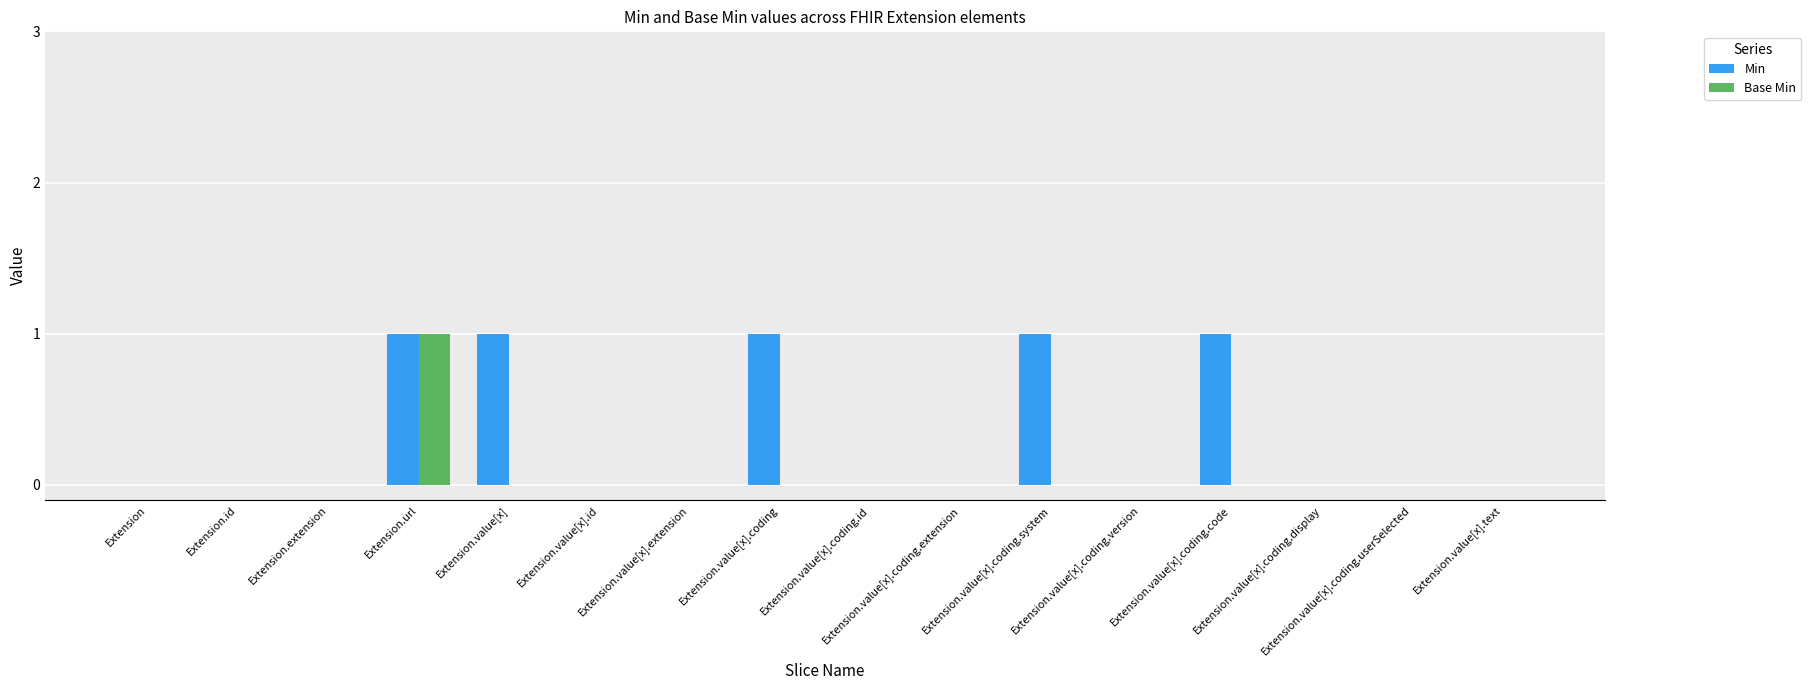

The Base Min series shows 0 at Extension. True or false?

True